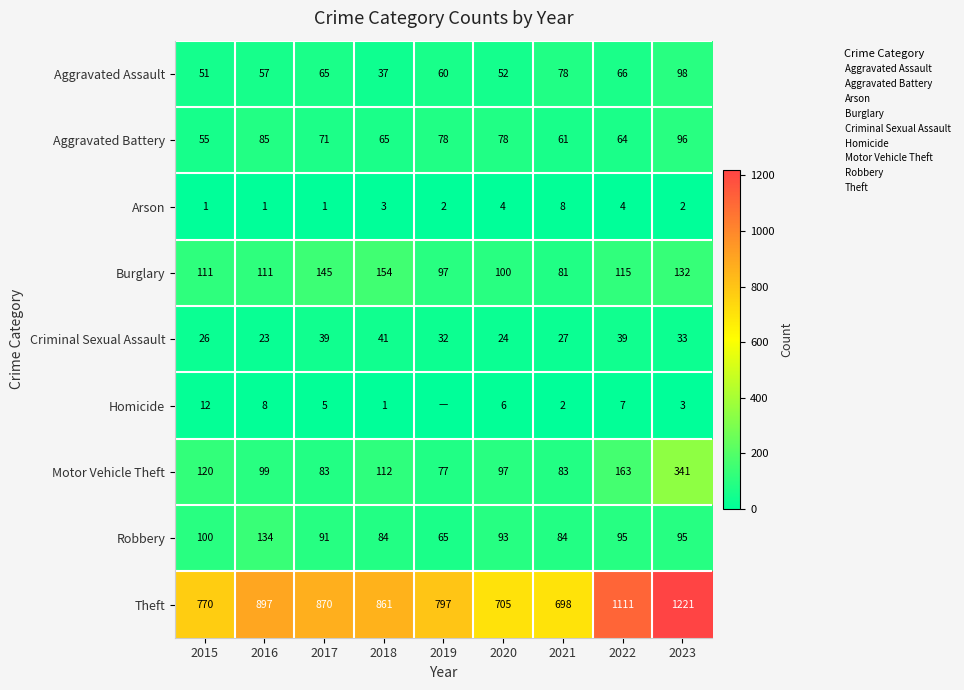

What is the difference between the maximum and minimum values in the Robbery series?

69